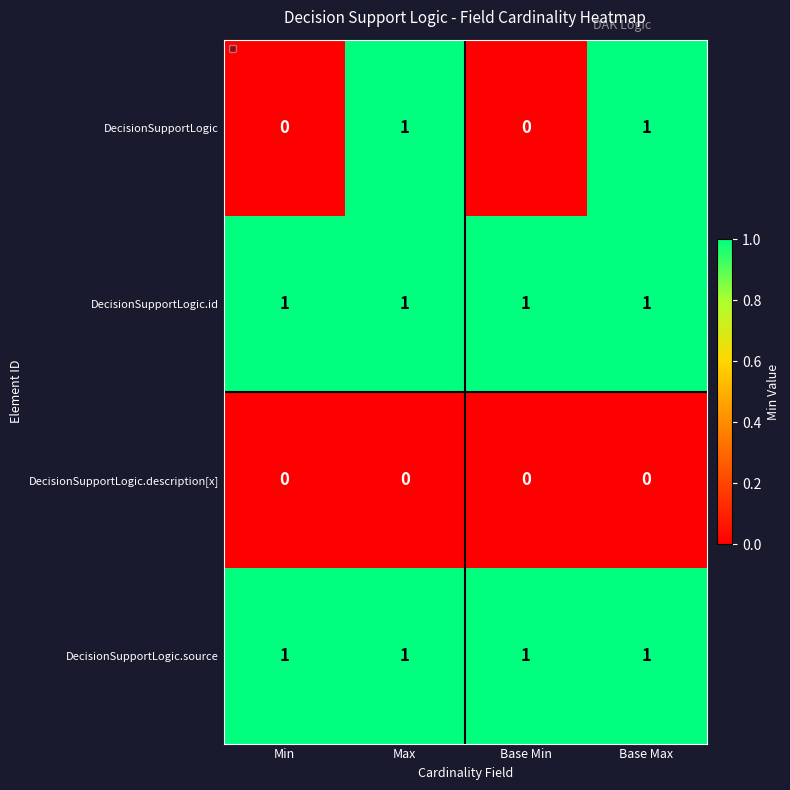

The DecisionSupportLogic.source series shows 0 at Min. True or false?

False